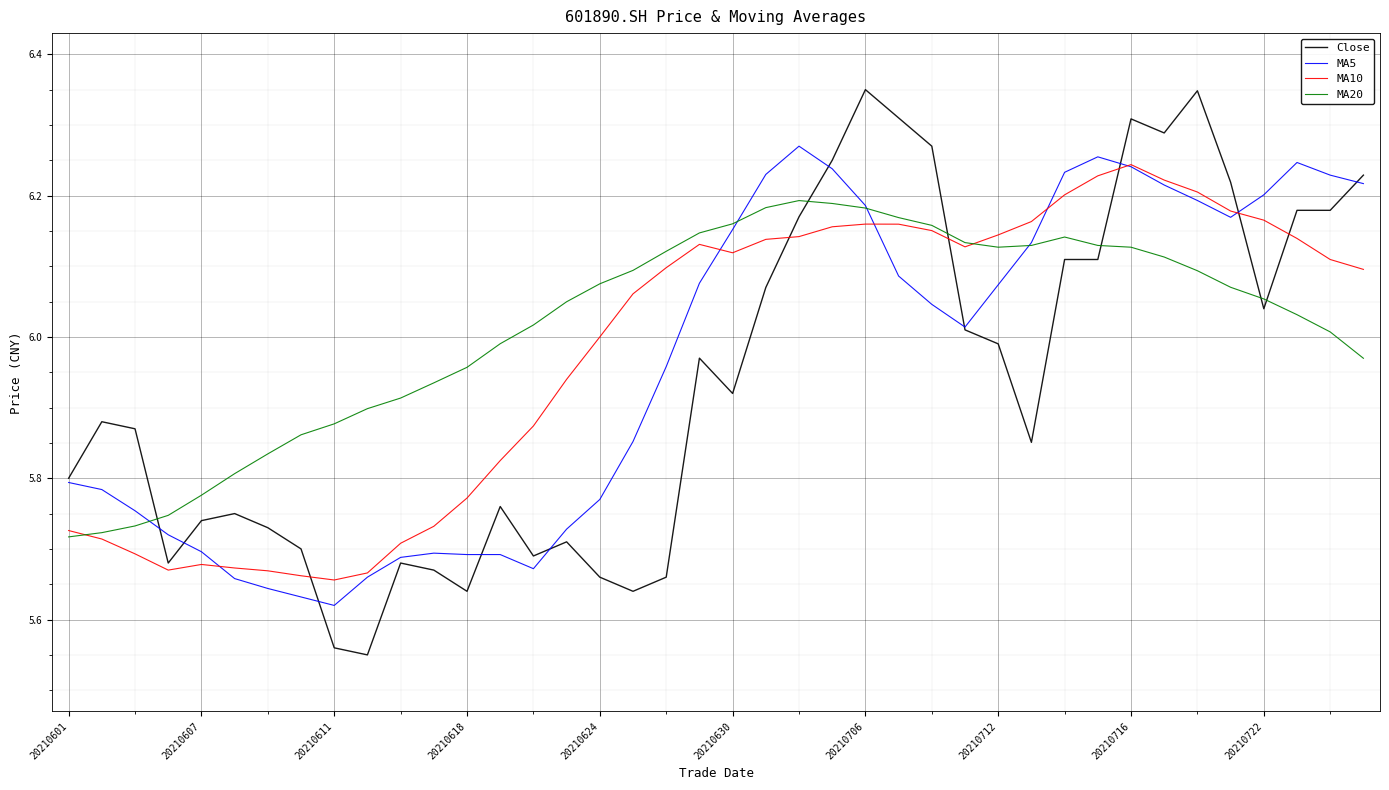

Which series has the widest spread of values?

Close